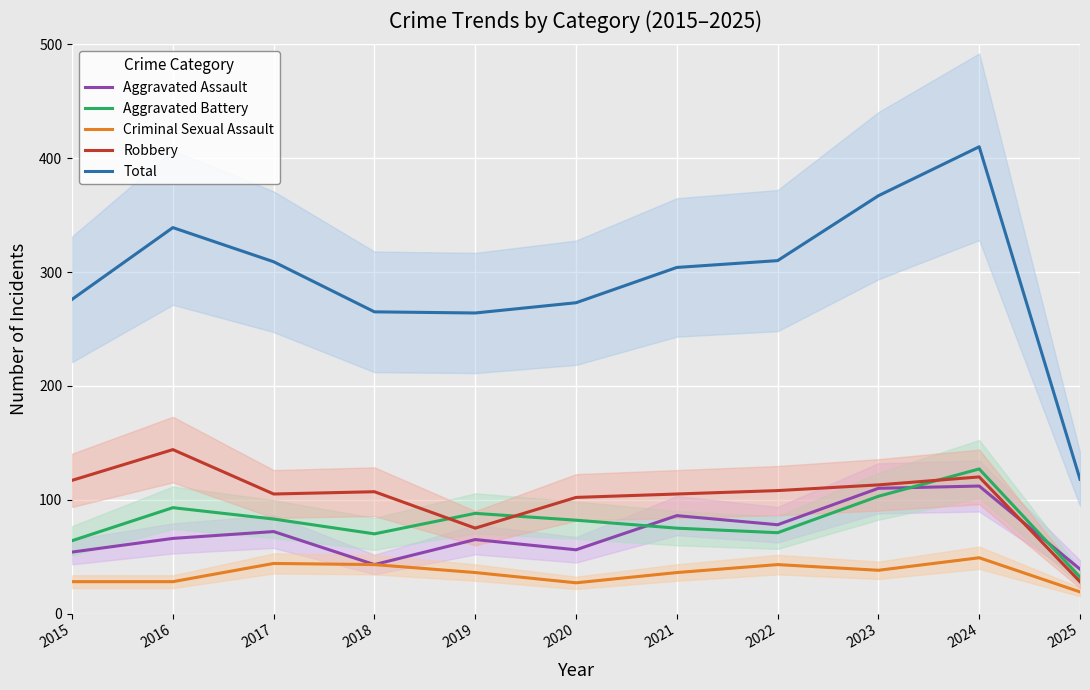

True or false: Criminal Sexual Assault and Robbery intersect in this chart.

False